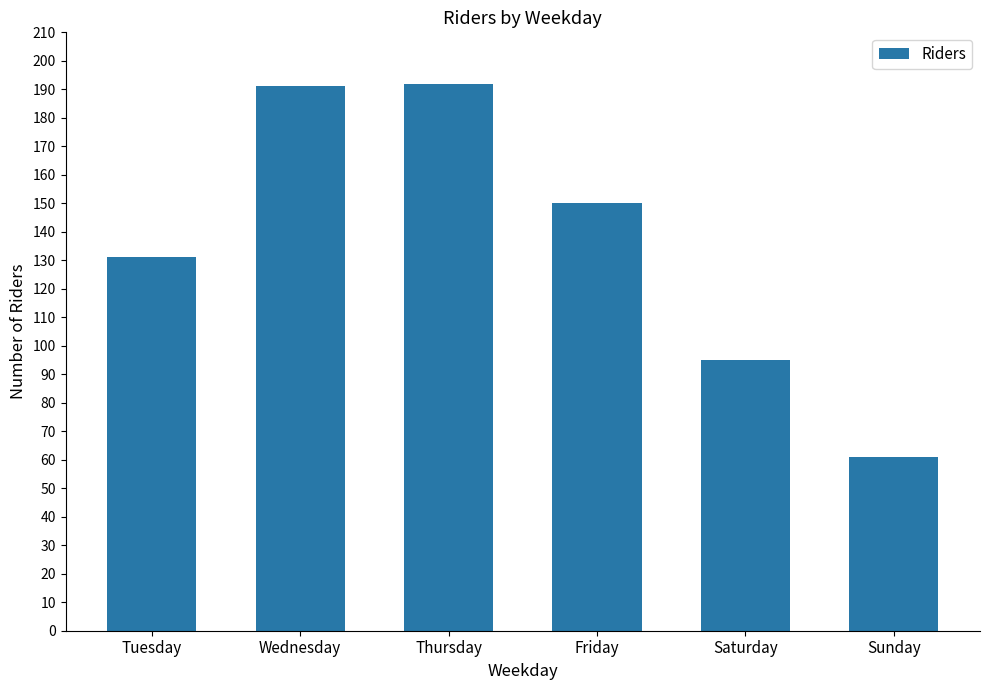

What value does the data have at Friday, to the nearest 5?

150